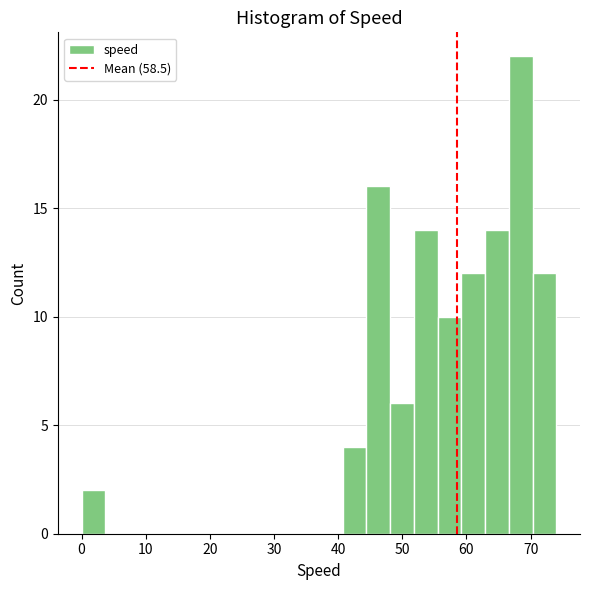

Around what value on the x-axis is the tallest bar? Give the approximate position of its centre, as read against the axis.

68